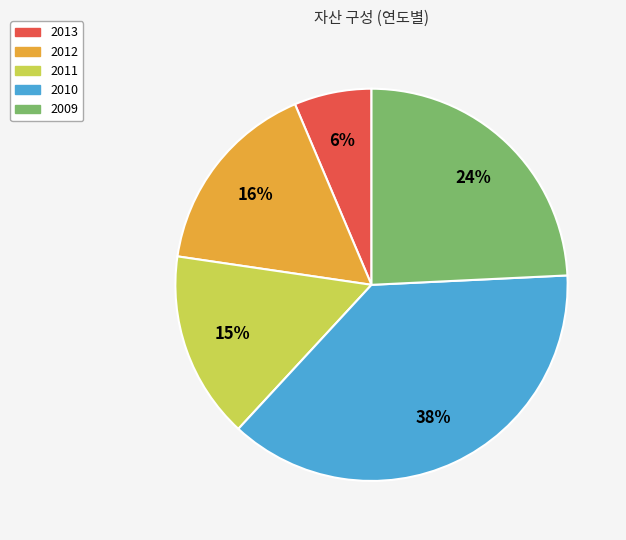

To the nearest percent, what is the difference between the 2013 and 2009 slice percentages?

18%